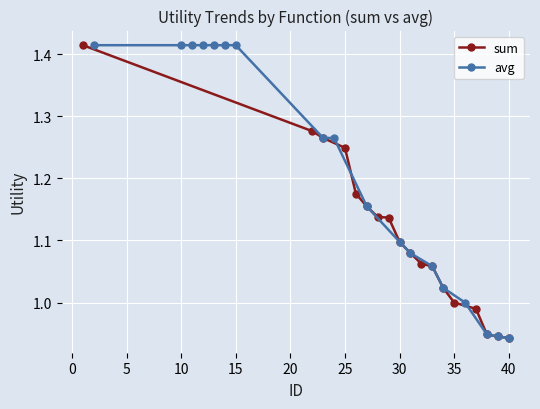

The value of sum at 35 is 1.0. True or false?

True